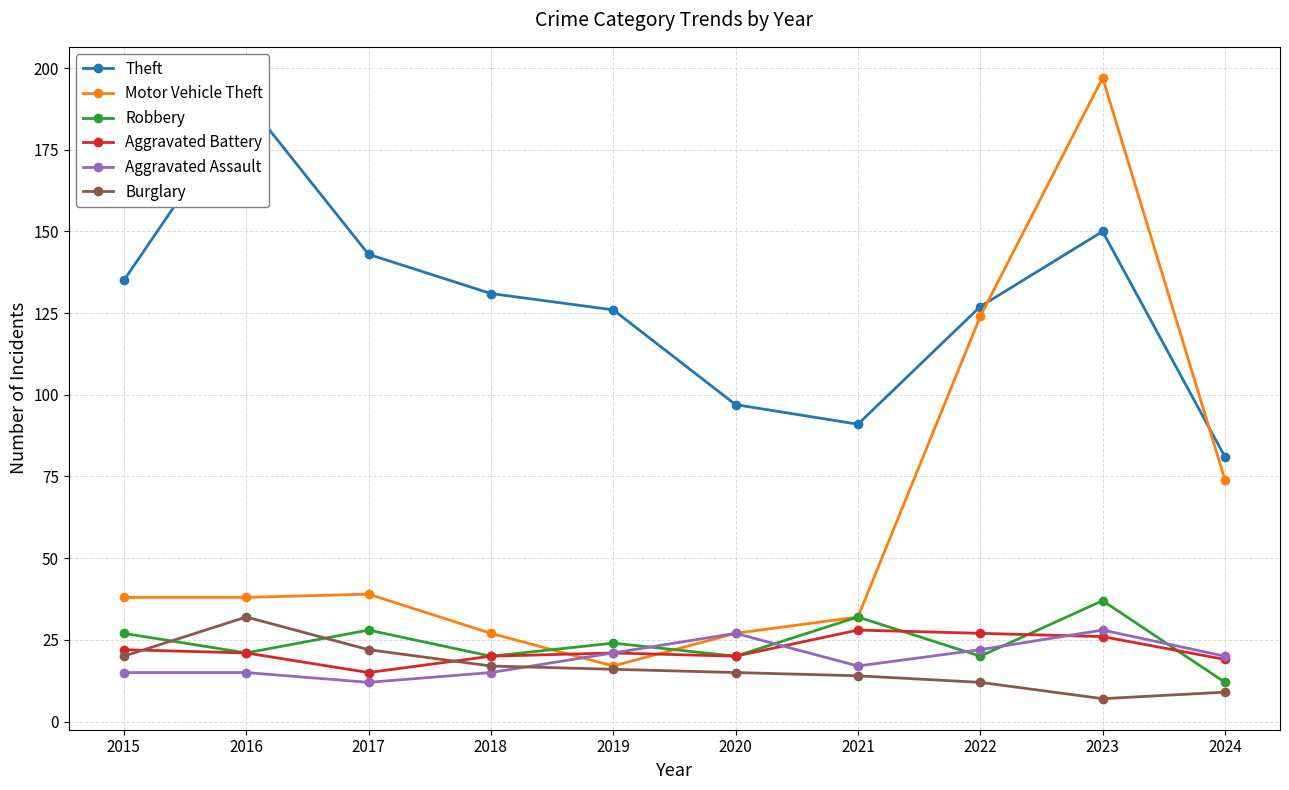

Is this an area chart (filled region under the line)?

No